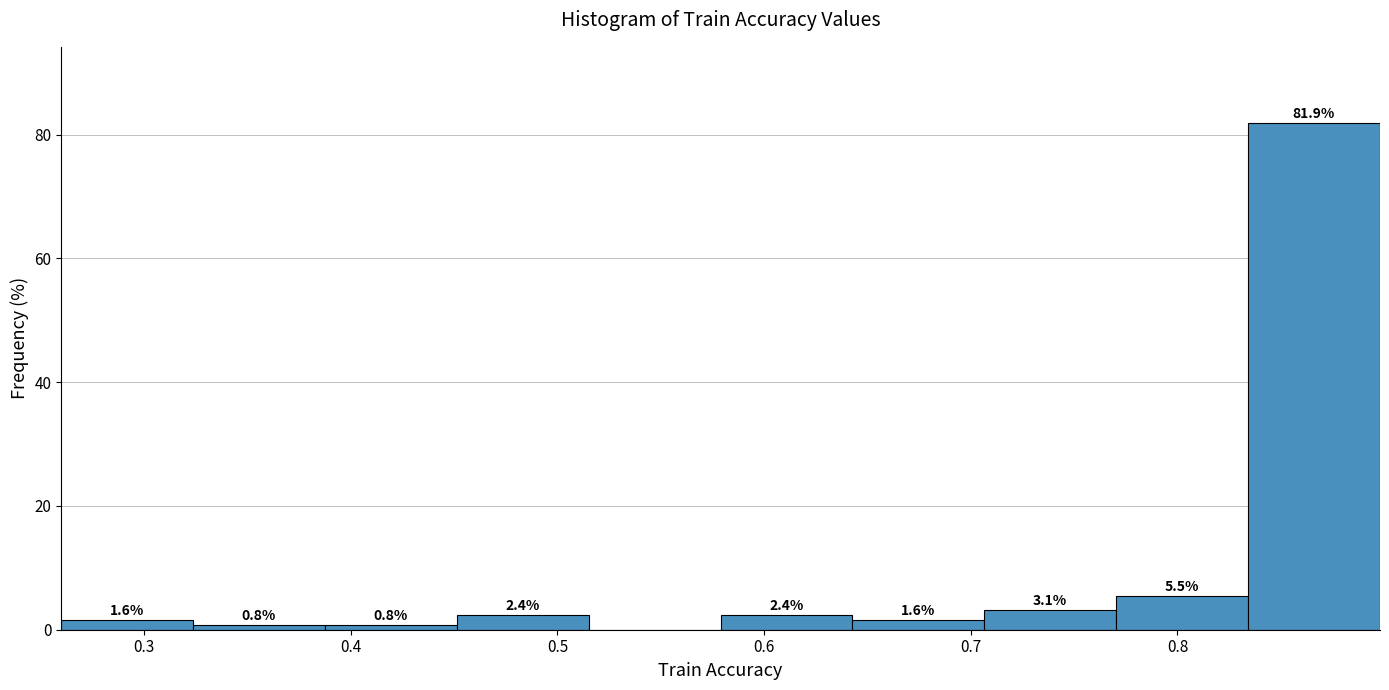

Which range on the x-axis has the tallest bar?

0.83 to 0.90